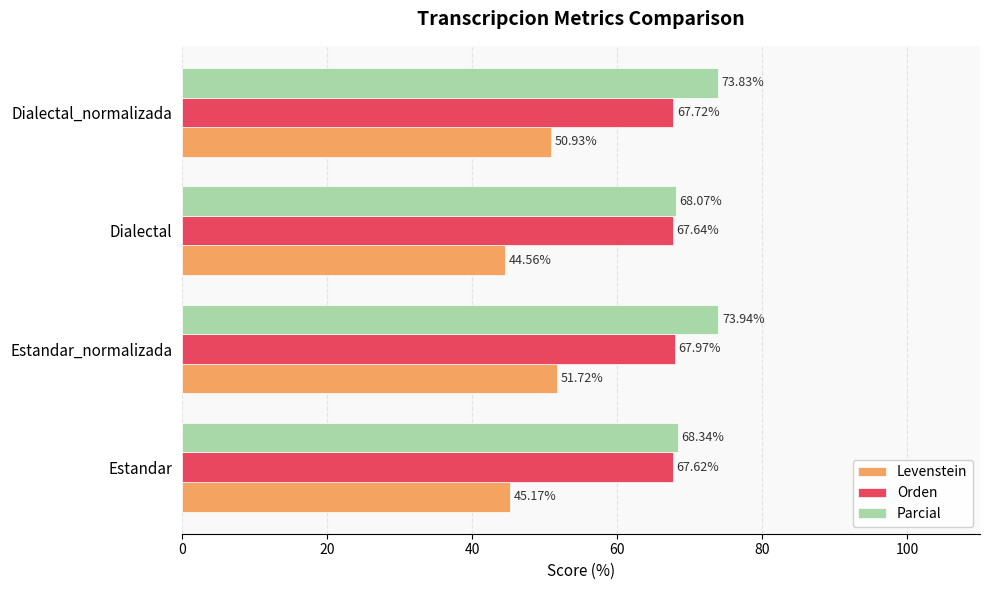

At how many categories does at least one series exceed 49?

4